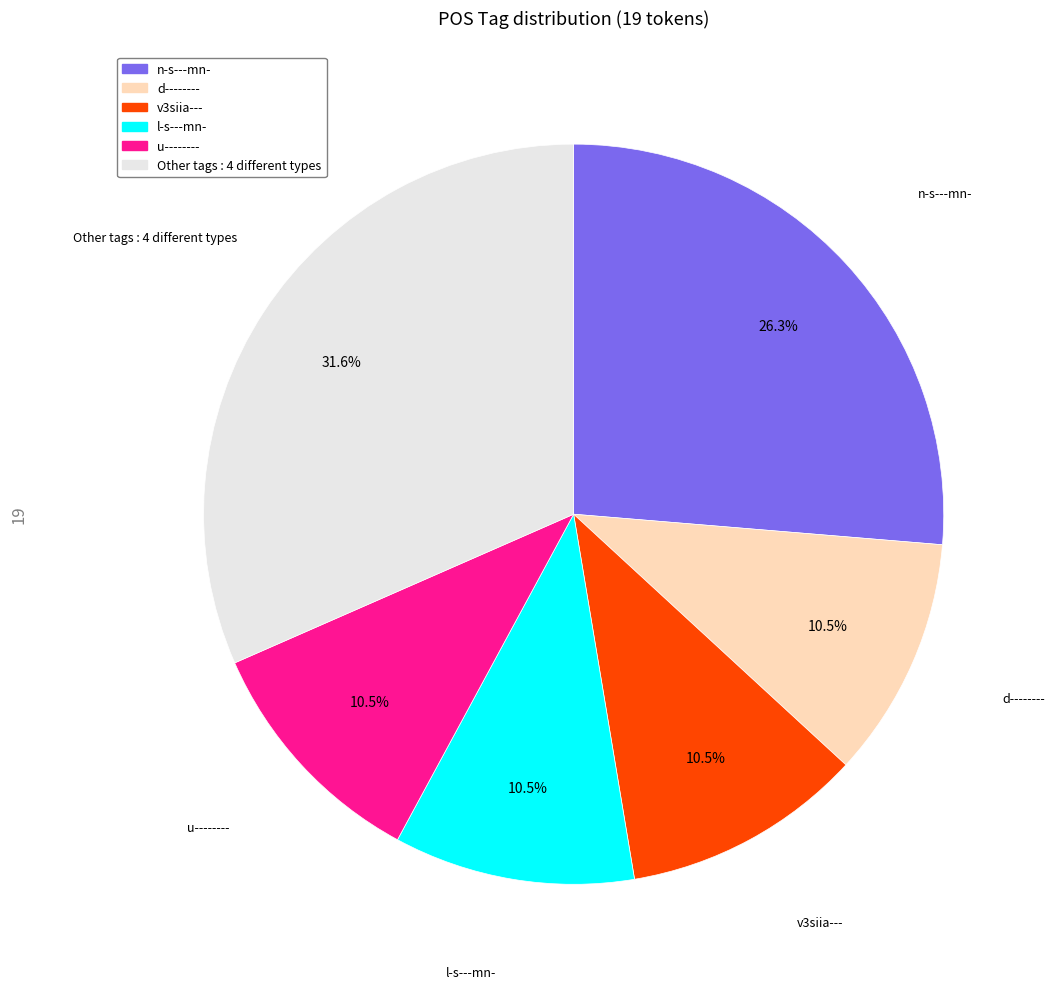

Is there any slice that represents more than half of the pie?

No